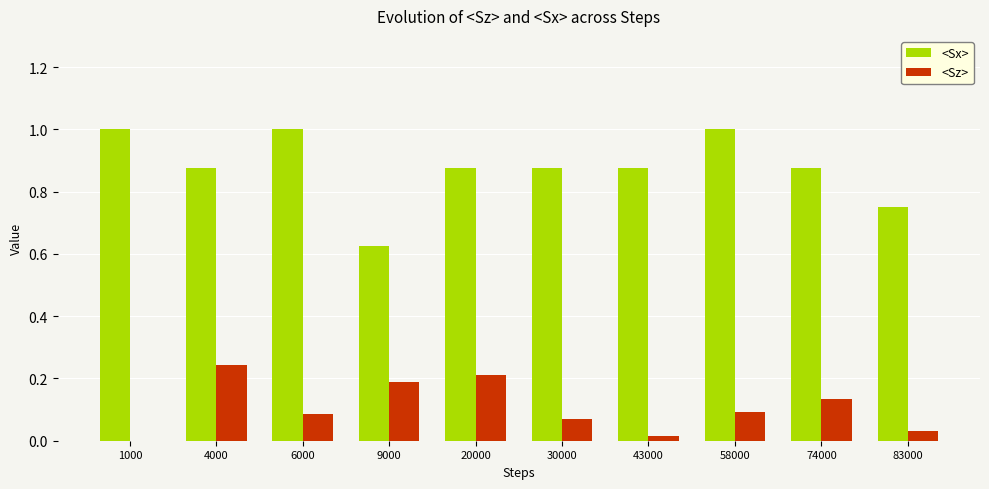

The <Sz> series shows 0.1 at 83000. True or false?

False